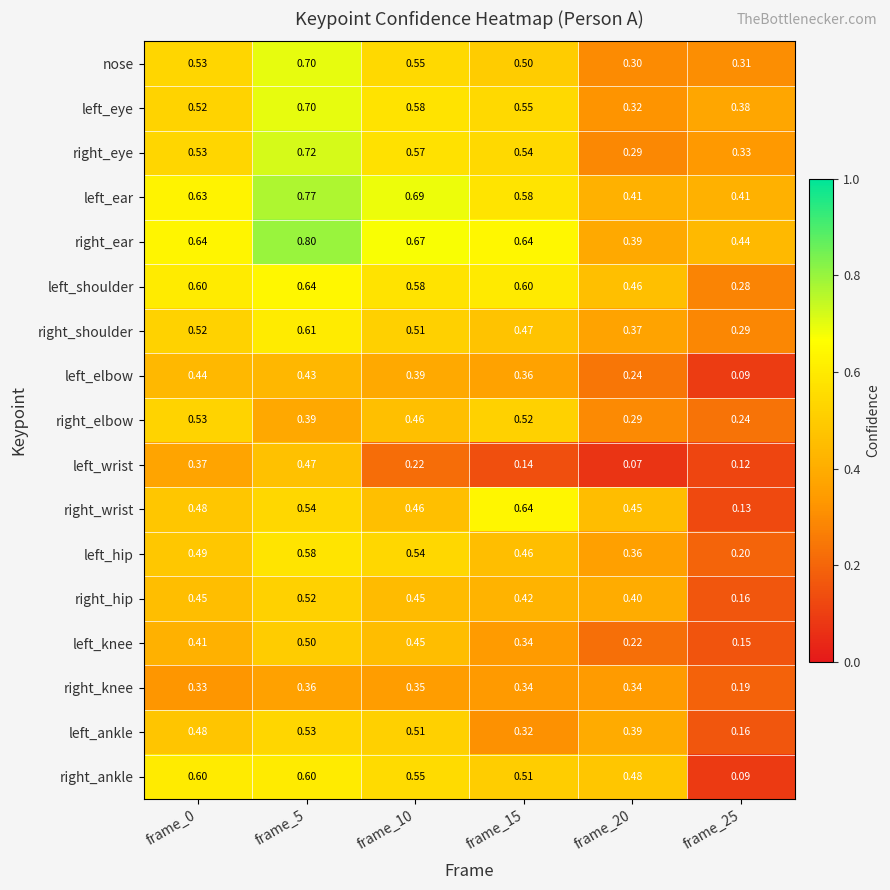

At which category is the sum across all series the highest?

frame_5